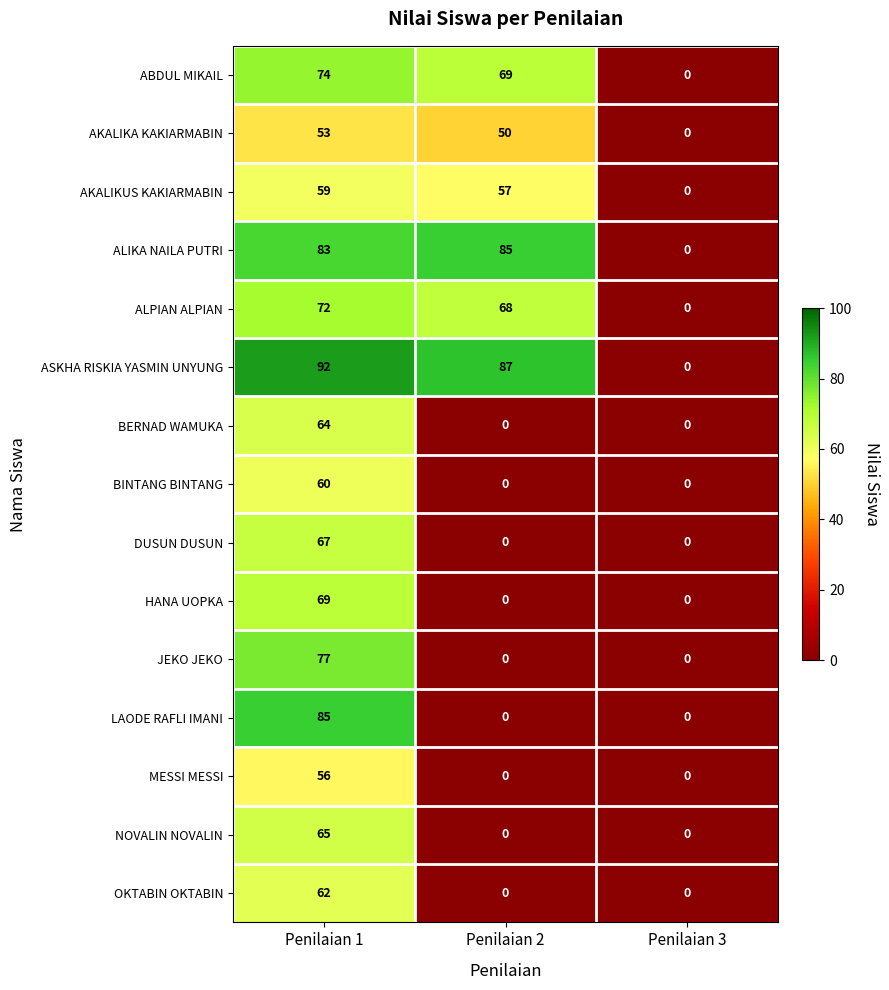

At how many categories does at least one series exceed 65?

2